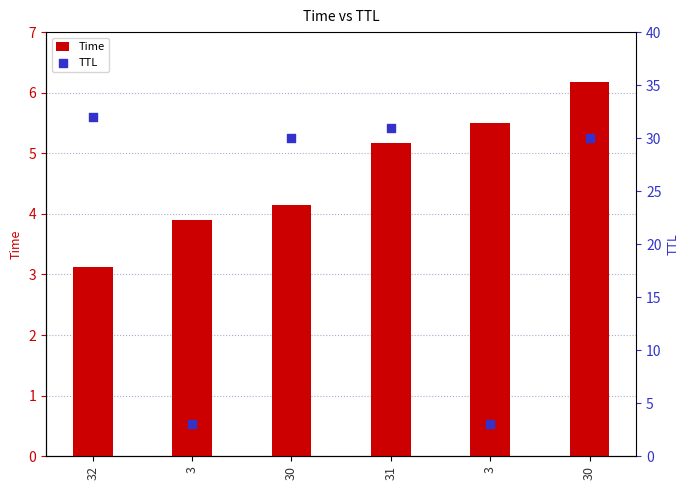

At how many categories does at least one series exceed 5?

5